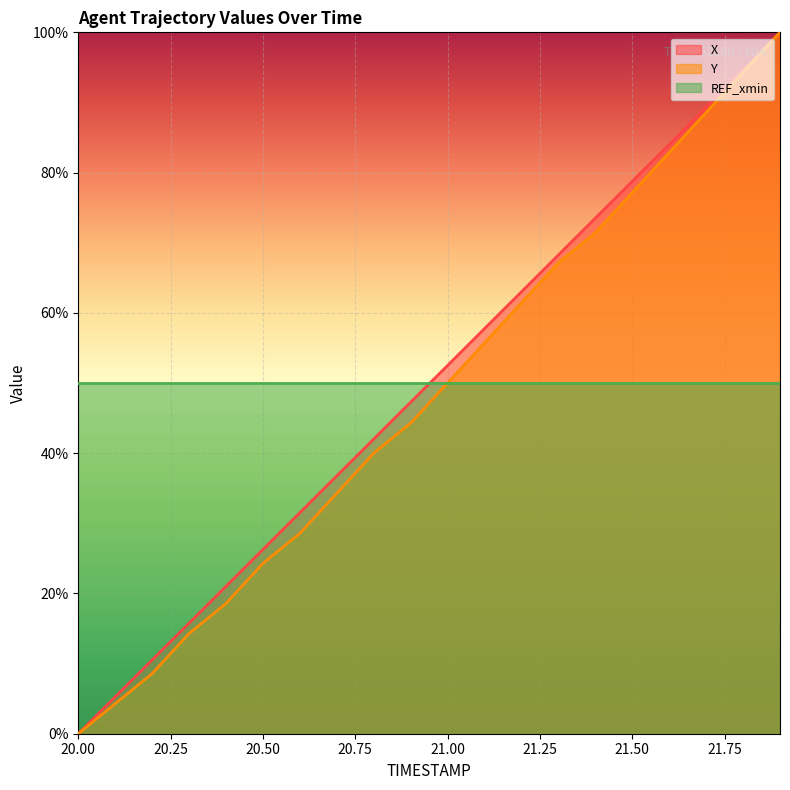

What is the difference between the maximum and second lowest values in the Y series?

95.7